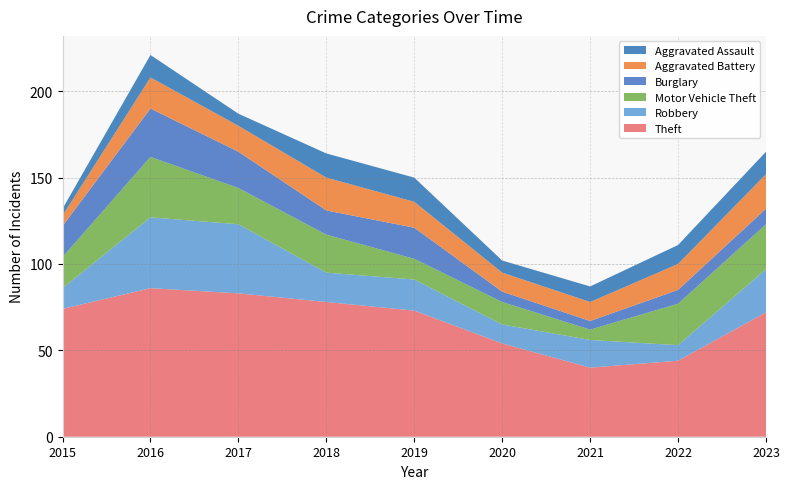

Reading right to left, what are all the values shown in this chart?

Theft: 2023=72	2022=44	2021=40	2020=54	2019=73	2018=78	2017=83	2016=86	2015=74
Robbery: 2023=25	2022=9	2021=16	2020=11	2019=18	2018=17	2017=40	2016=41	2015=12
Motor Vehicle Theft: 2023=26	2022=24	2021=6	2020=13	2019=12	2018=22	2017=21	2016=35	2015=18
Burglary: 2023=9	2022=8	2021=5	2020=6	2019=18	2018=14	2017=21	2016=28	2015=18
Aggravated Battery: 2023=20	2022=15	2021=11	2020=11	2019=15	2018=19	2017=15	2016=18	2015=6
Aggravated Assault: 2023=13	2022=11	2021=9	2020=7	2019=14	2018=14	2017=7	2016=13	2015=4